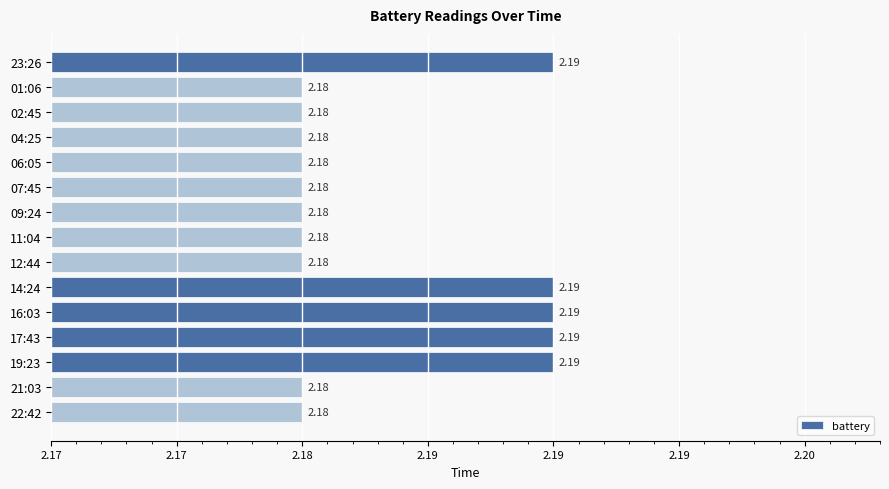

Are the bars horizontal?

Yes